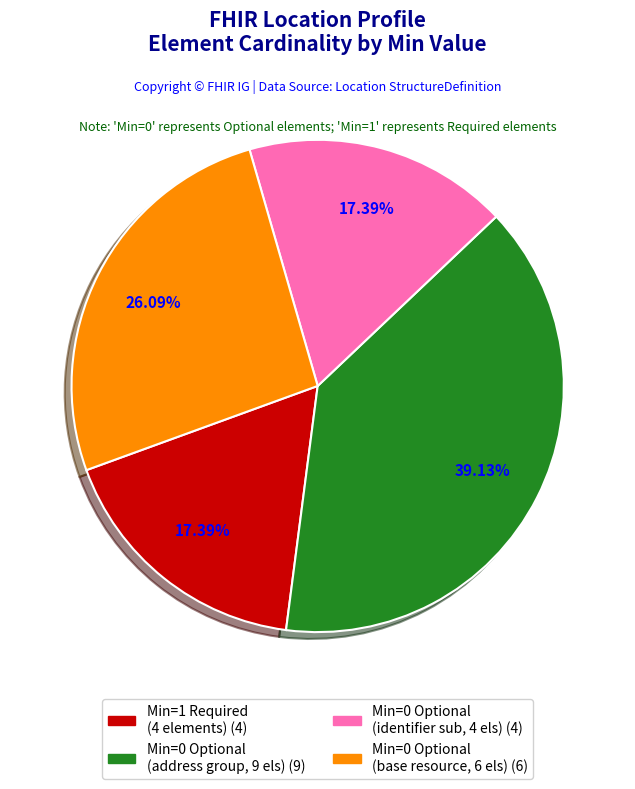

How many segments does this pie chart have?

4